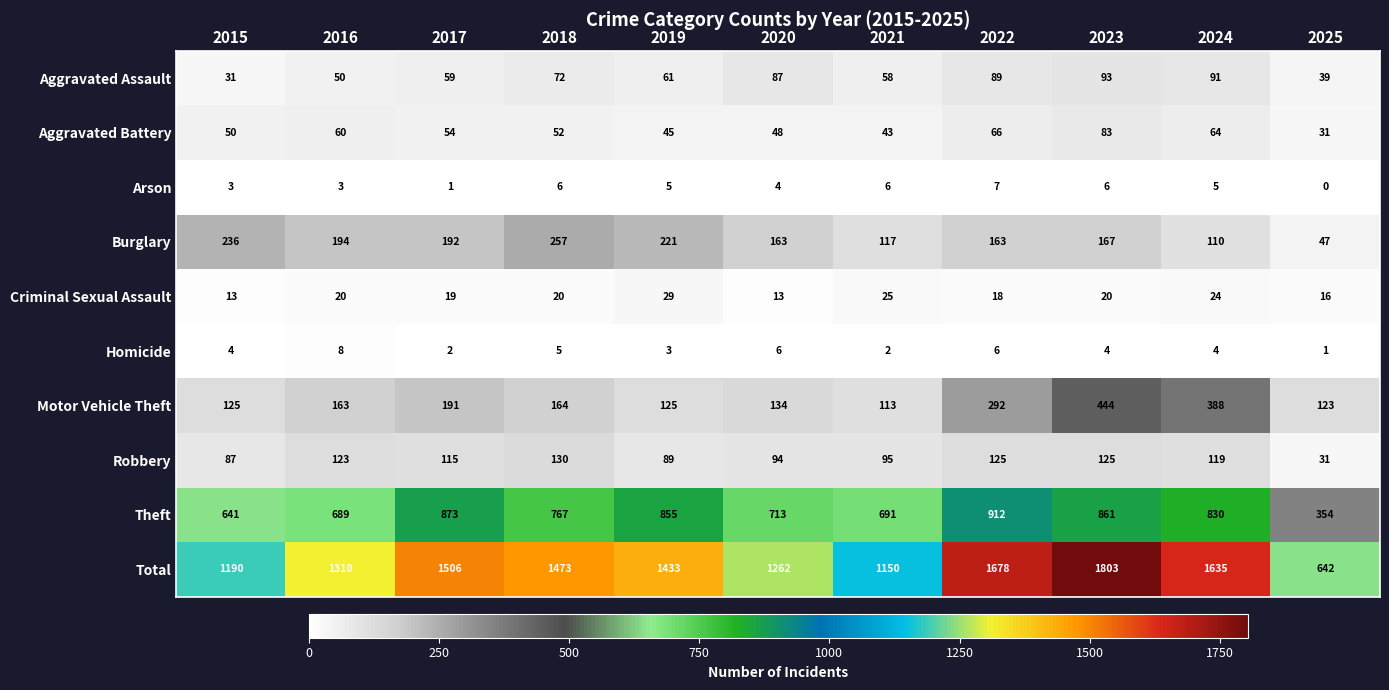

What is the difference between the second highest and second lowest values in the Aggravated Battery series?

23